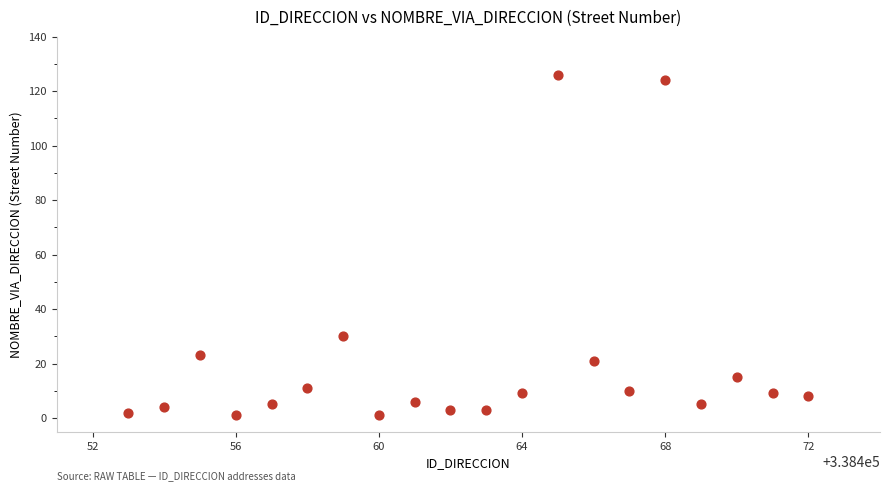

What Y value in the scatter plot is closest to 63?

30